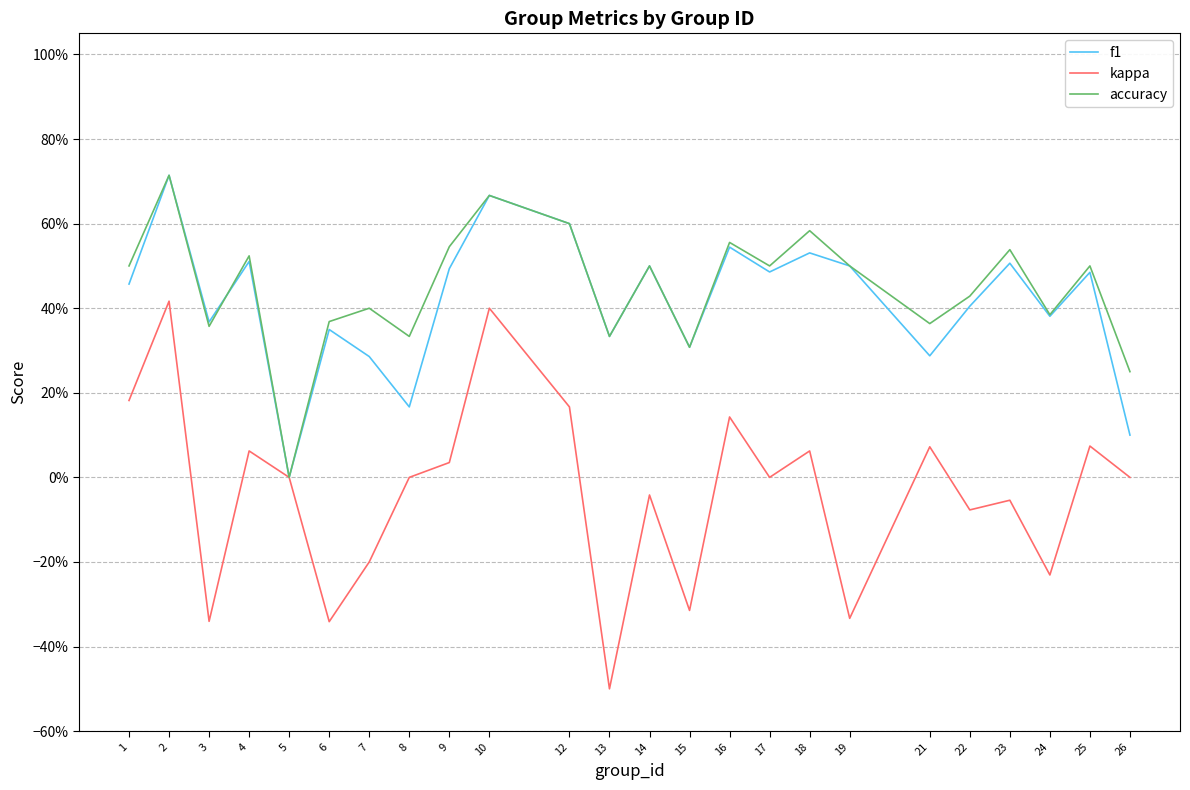

True or false: f1 has a value of 0.6 at 3.

False